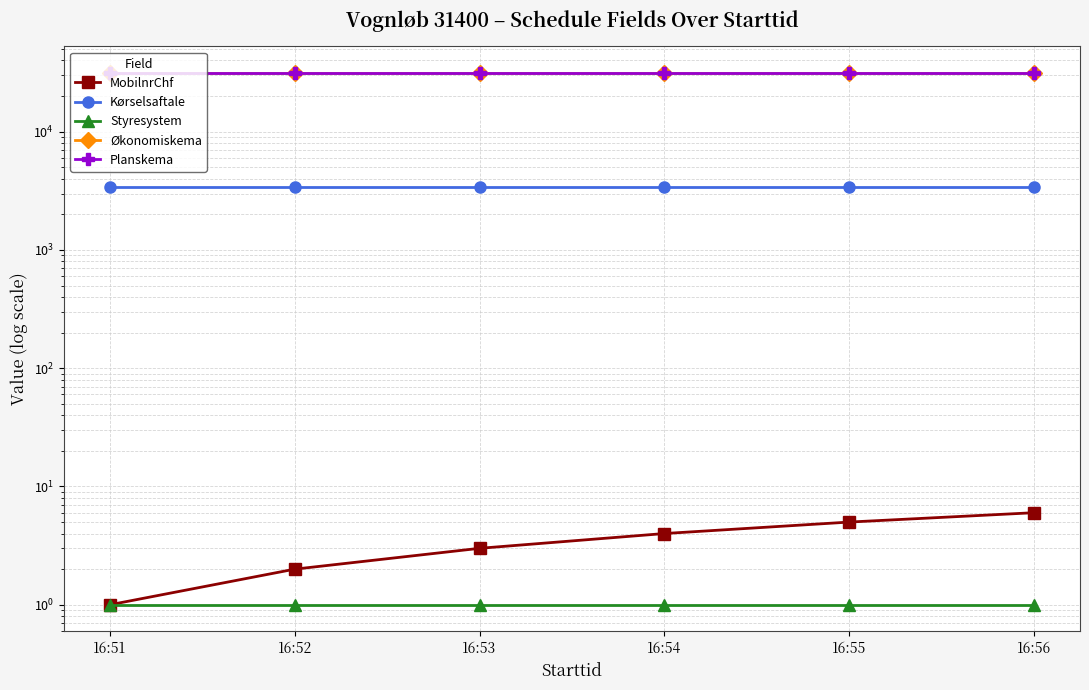

Rank the series at 16:56 from highest to lowest value.

Økonomiskema, Planskema, Kørselsaftale, MobilnrChf, Styresystem